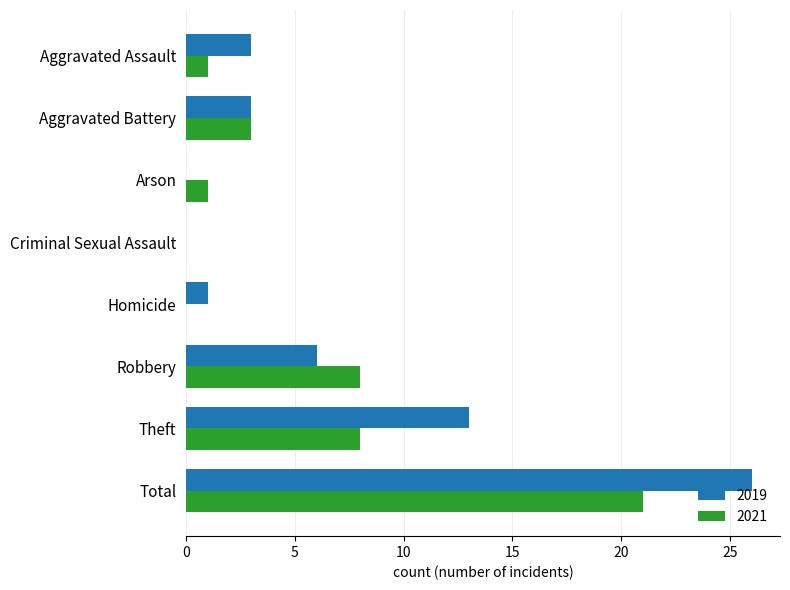

Count the number of categories in the chart.

8